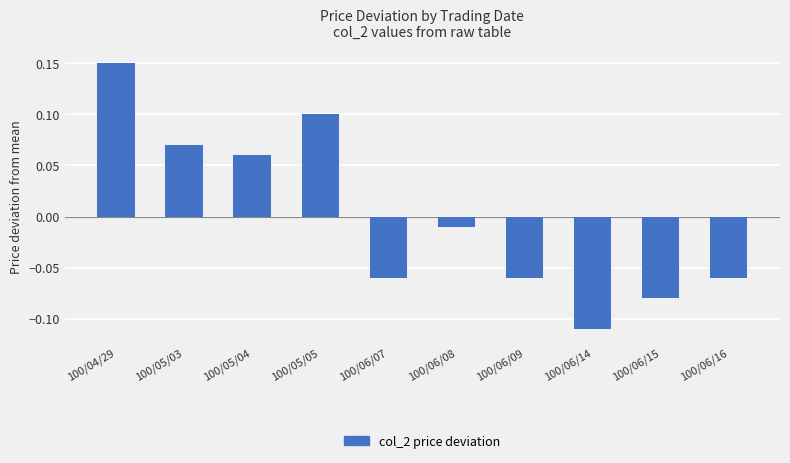

How many values are above zero?

4